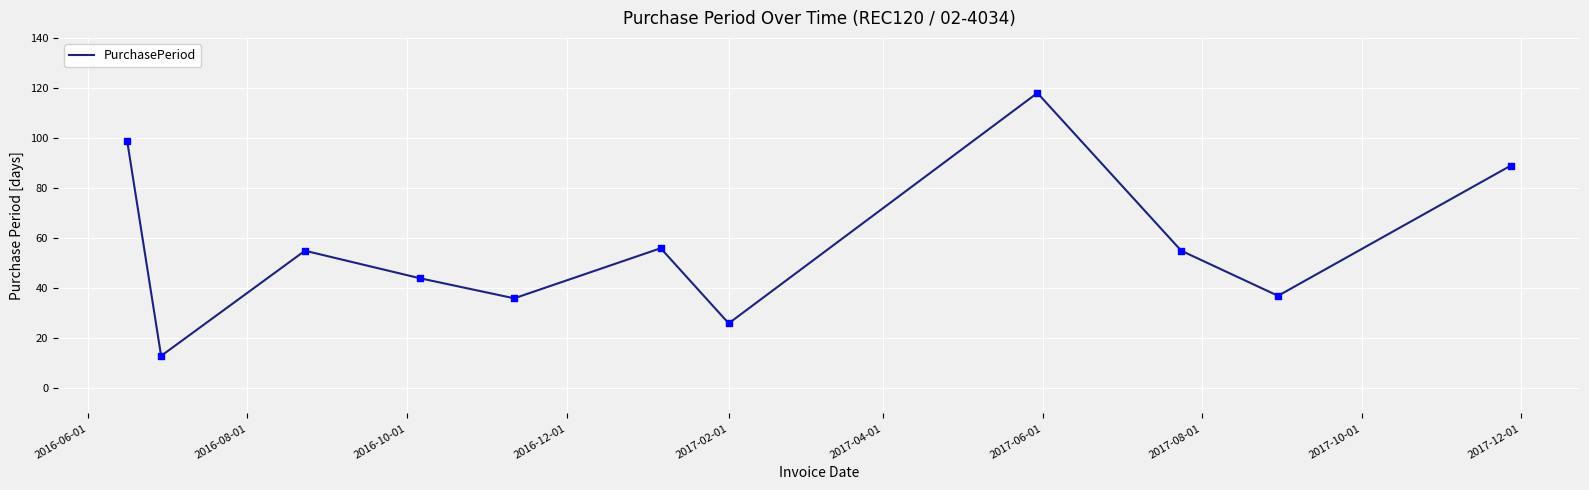

What is the maximum value shown in the chart?

118